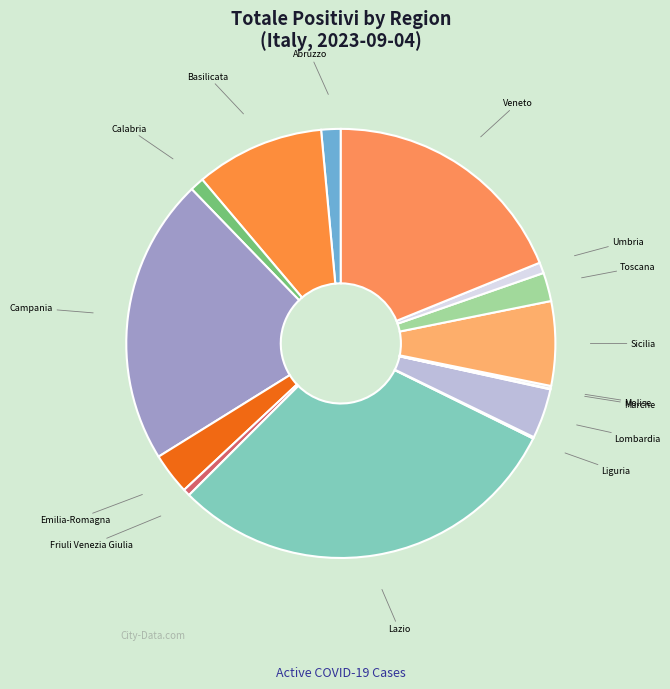

Count the number of slices in the pie.

15